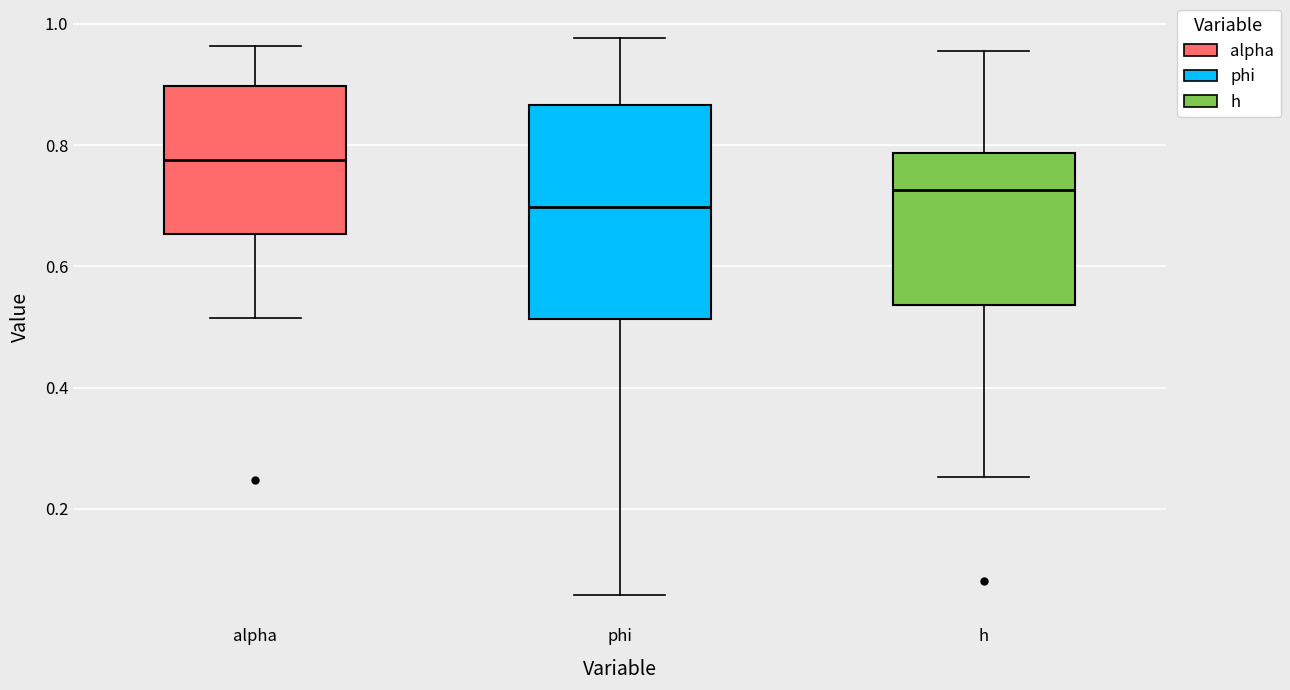

Reading left to right, read every box against the y-axis: the position of its median line, the range the box covers, and the ends of its whiskers. The values are not printed on the chart, so give them approximately, as read against the axis.

alpha: median 0.78, box 0.66 to 0.90, whiskers 0.52 to 0.96
phi: median 0.70, box 0.52 to 0.86, whiskers 0.06 to 0.98
h: median 0.72, box 0.54 to 0.78, whiskers 0.26 to 0.96